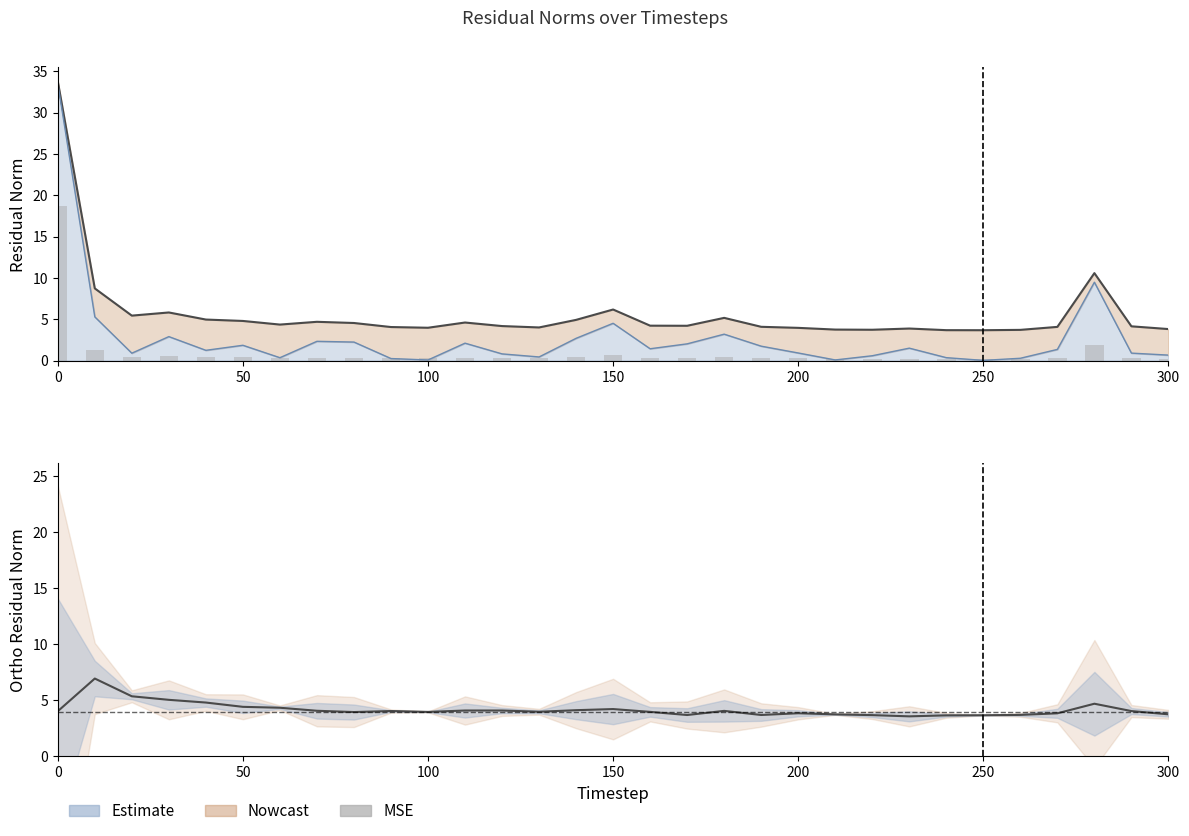

How many data points does each series have?

31